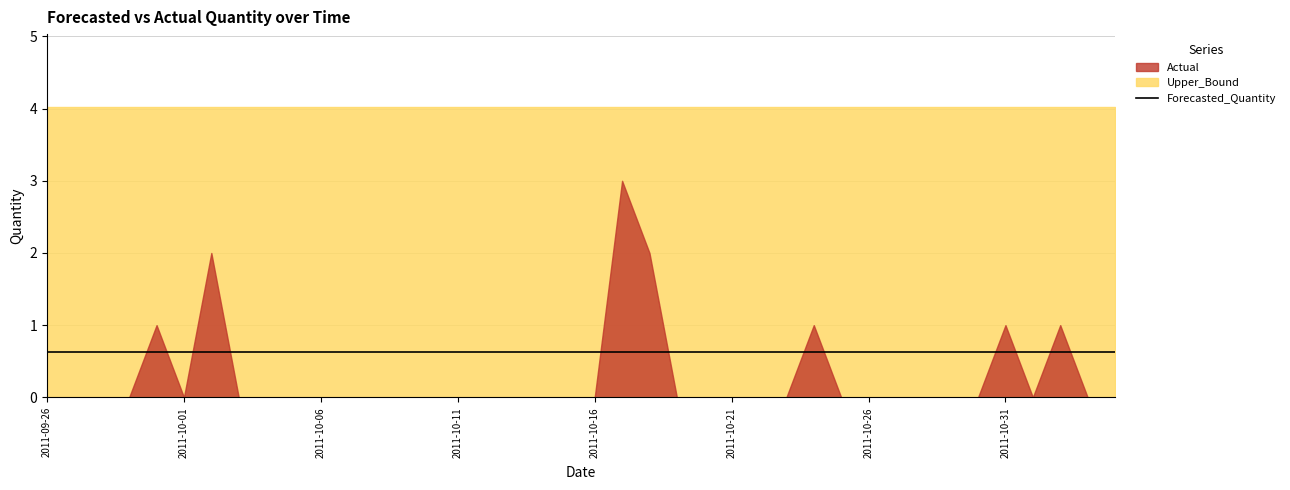

Which series has the largest total across all categories?

Upper_Bound